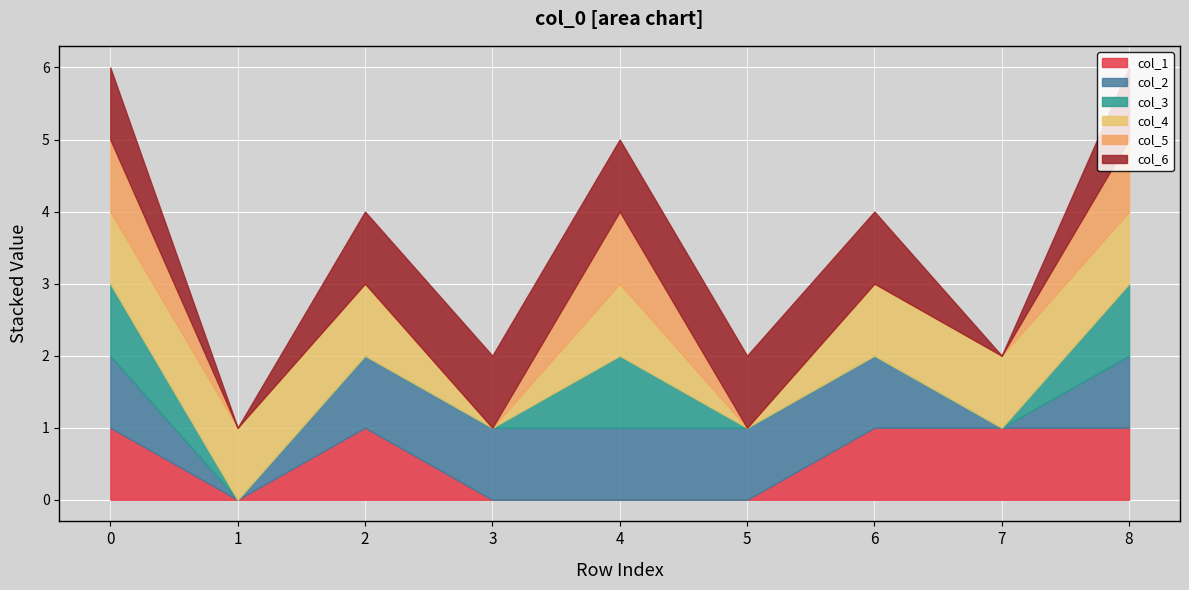

How many series are shown in this chart?

6